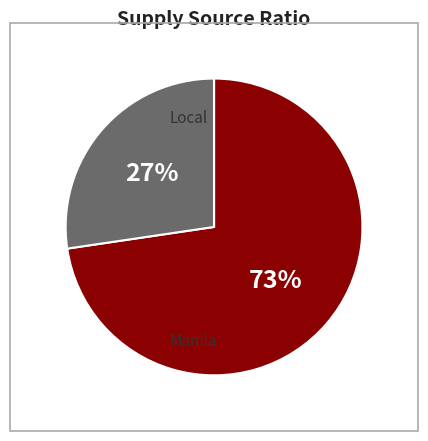

Which has a higher value, Manila or Local?

Local